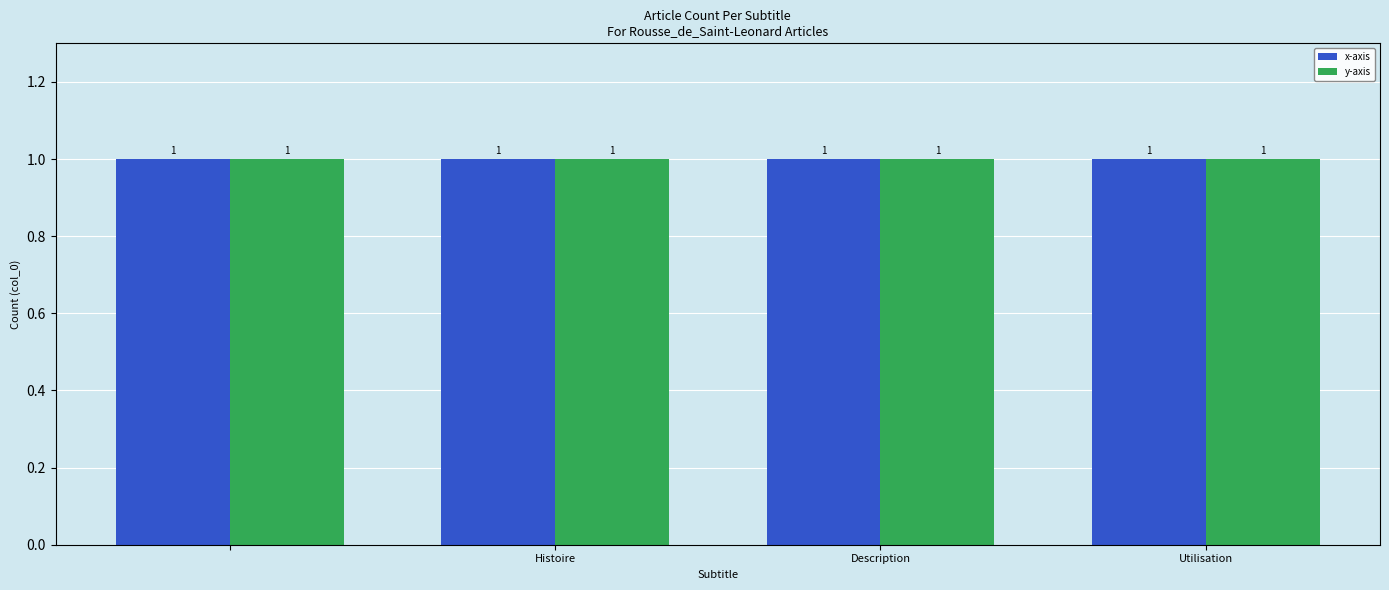

Which series has the widest spread of values?

x-axis